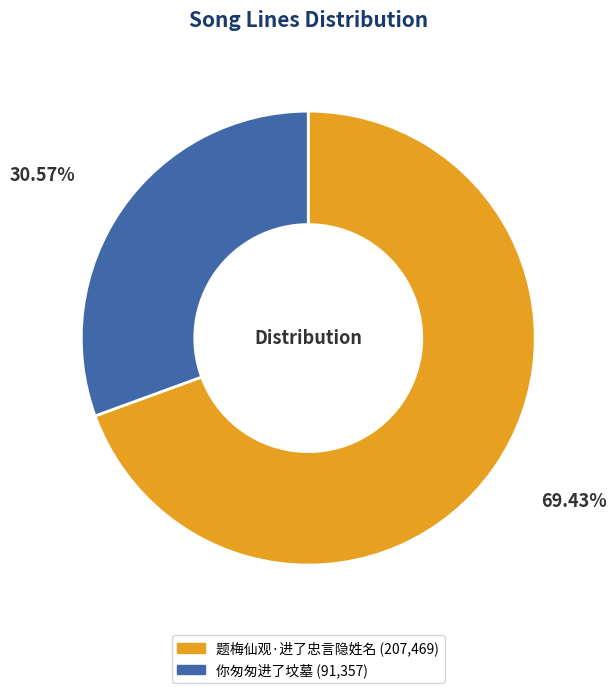

Rank the categories by value from highest to lowest.

题梅仙观·进了忠言隐姓名, 你匆匆进了坟墓